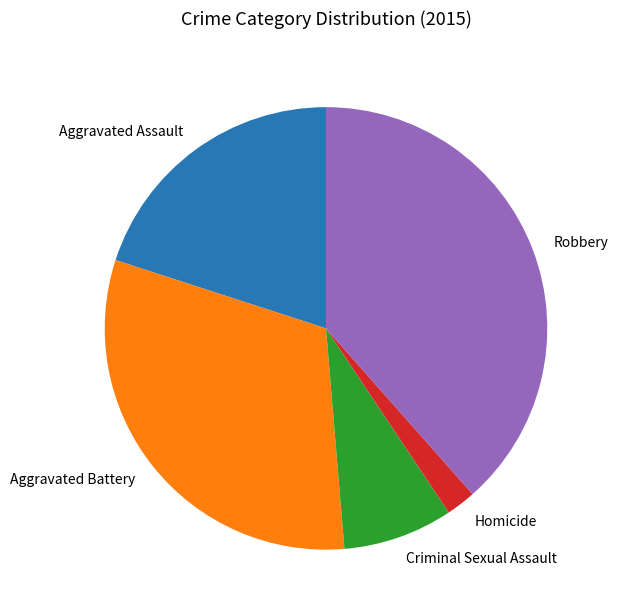

How many slices are in this pie chart?

5